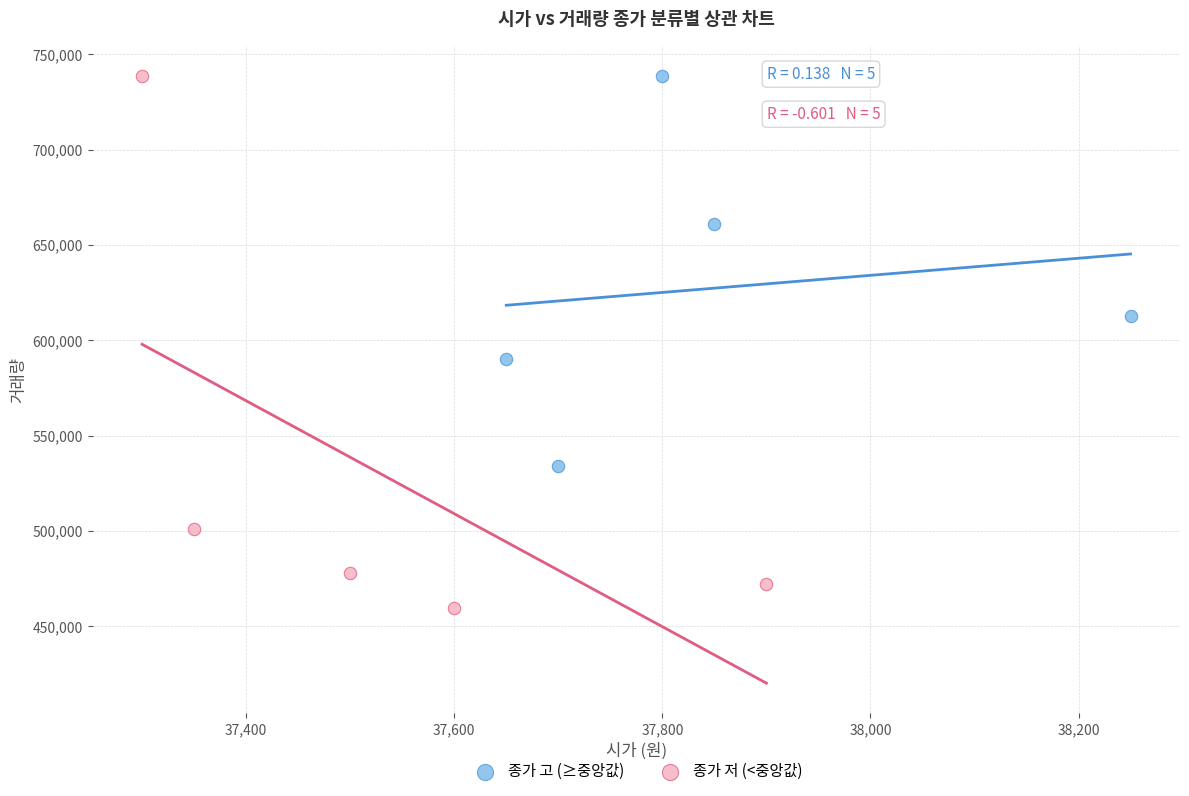

Which series has the largest Y range (max minus min)?

종가 저 (<중앙값)